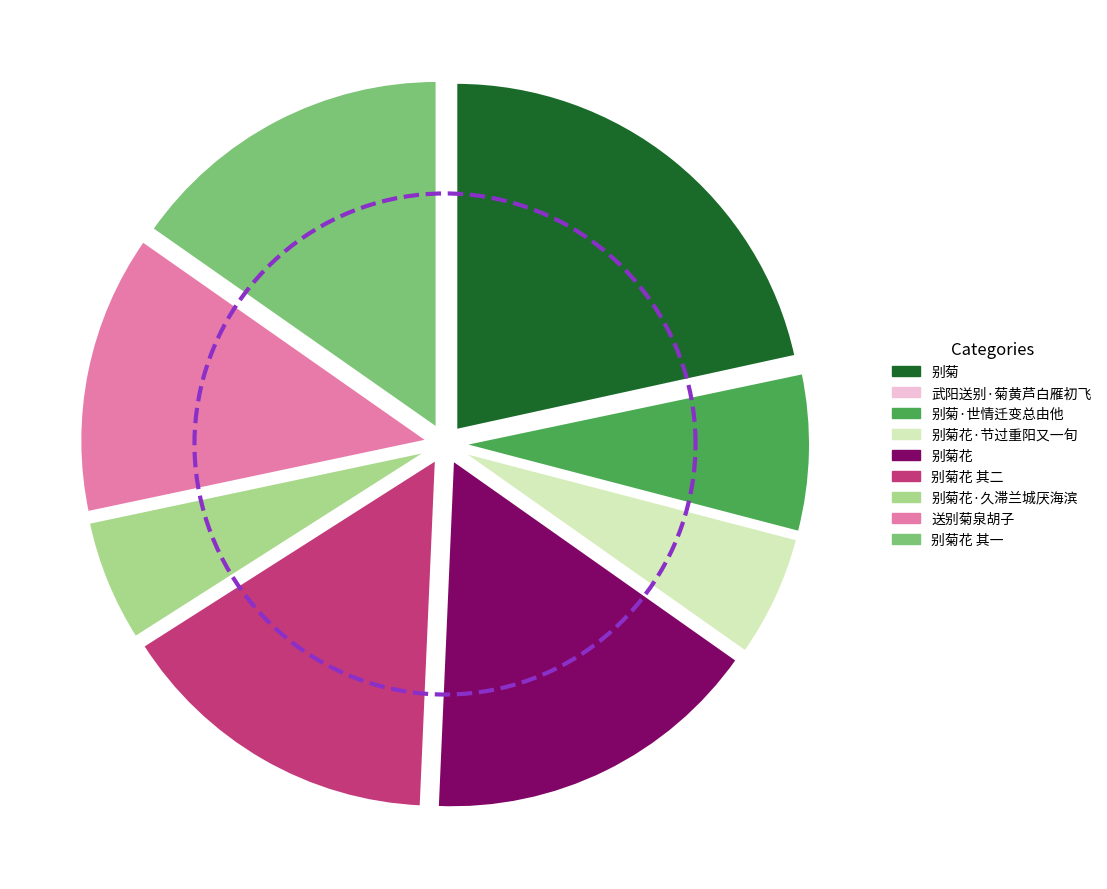

To the nearest percent, what portion does 别菊花 represent?

16%